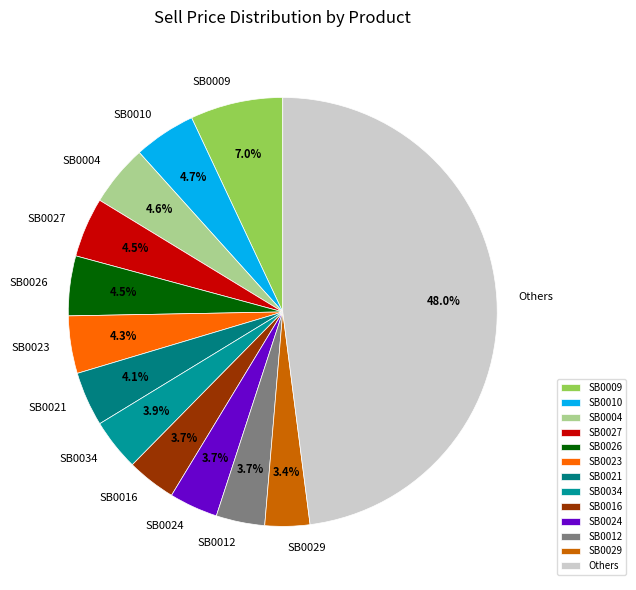

Which category has the biggest portion of the pie?

Others